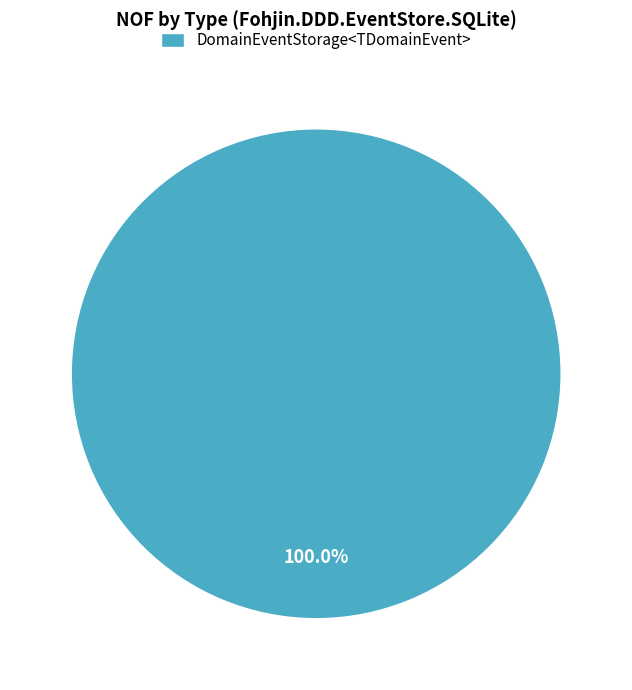

Rank the categories by value from lowest to highest.

DomainEventStorage<TDomainEvent>